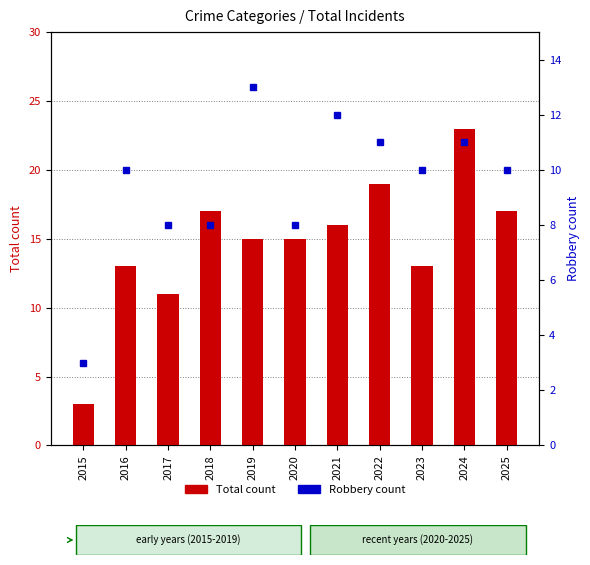

Reading right to left, transcribe all the data shown in this chart.

Total count: 17	23	13	19	16	15	15	17	11	13	3
Robbery count: 10	11	10	11	12	8	13	8	8	10	3